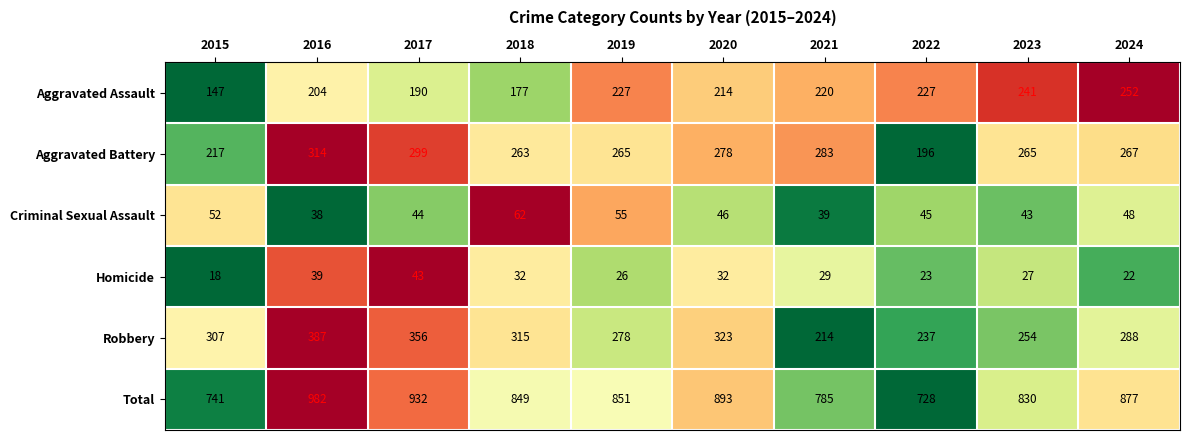

Which series has the largest total across all categories?

Total